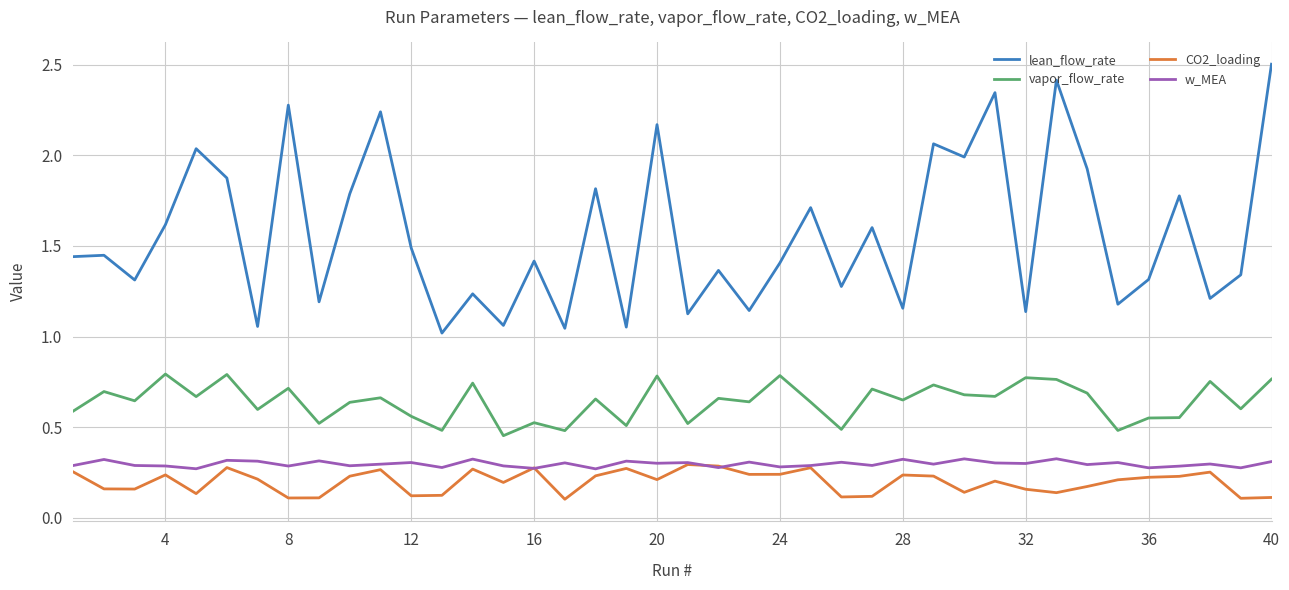

Which series has the largest total across all categories?

lean_flow_rate